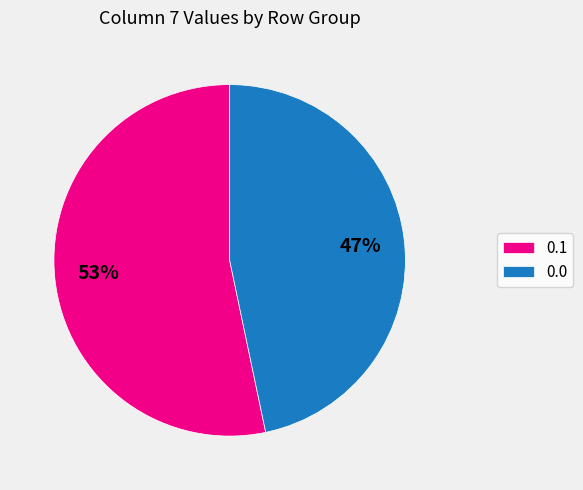

Do 0.0 and 0.1 together represent more than half of the pie?

Yes